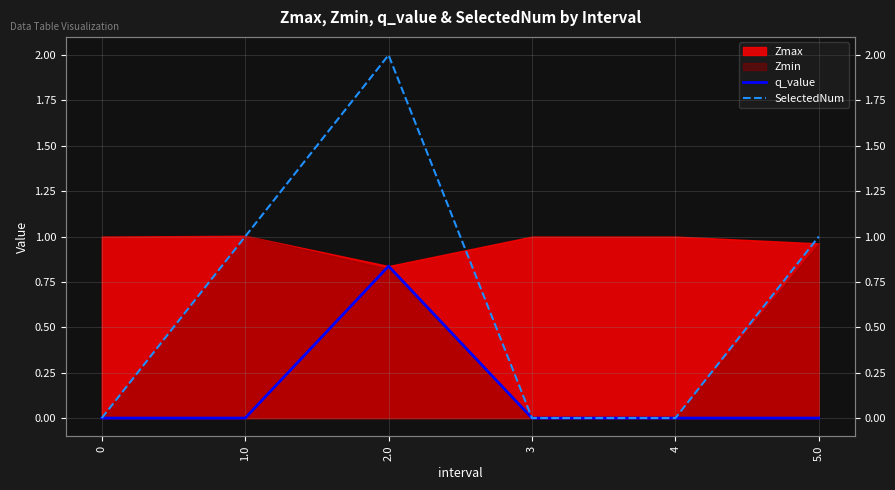

Which series has the largest range (max minus min)?

SelectedNum